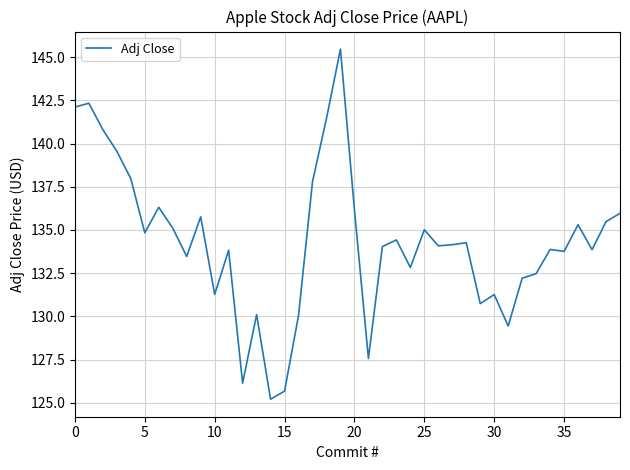

What is the smallest value displayed?

125.2